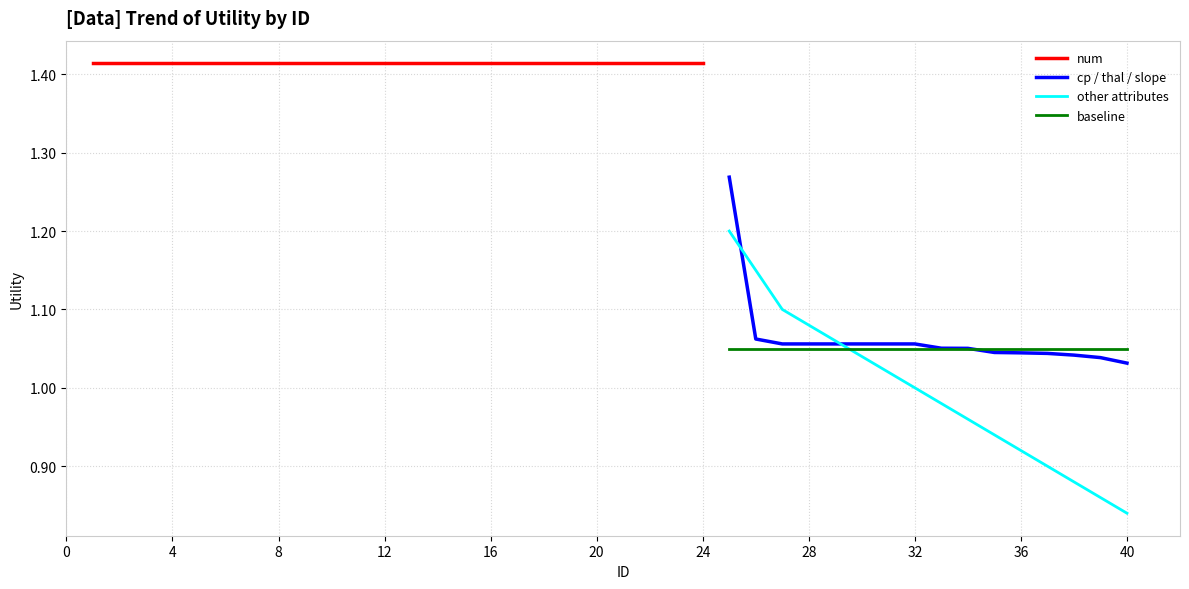

Which series ends up on top after the final intersection of cp/thal/slope and other?

cp/thal/slope